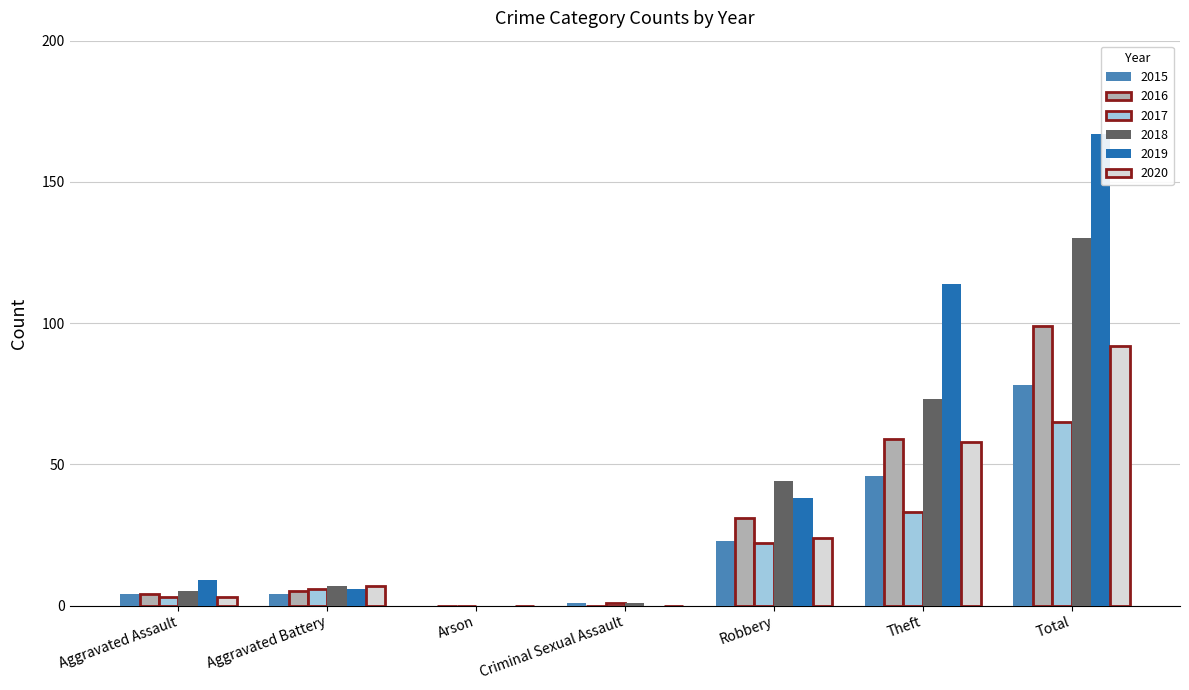

How many groups of bars are there?

7